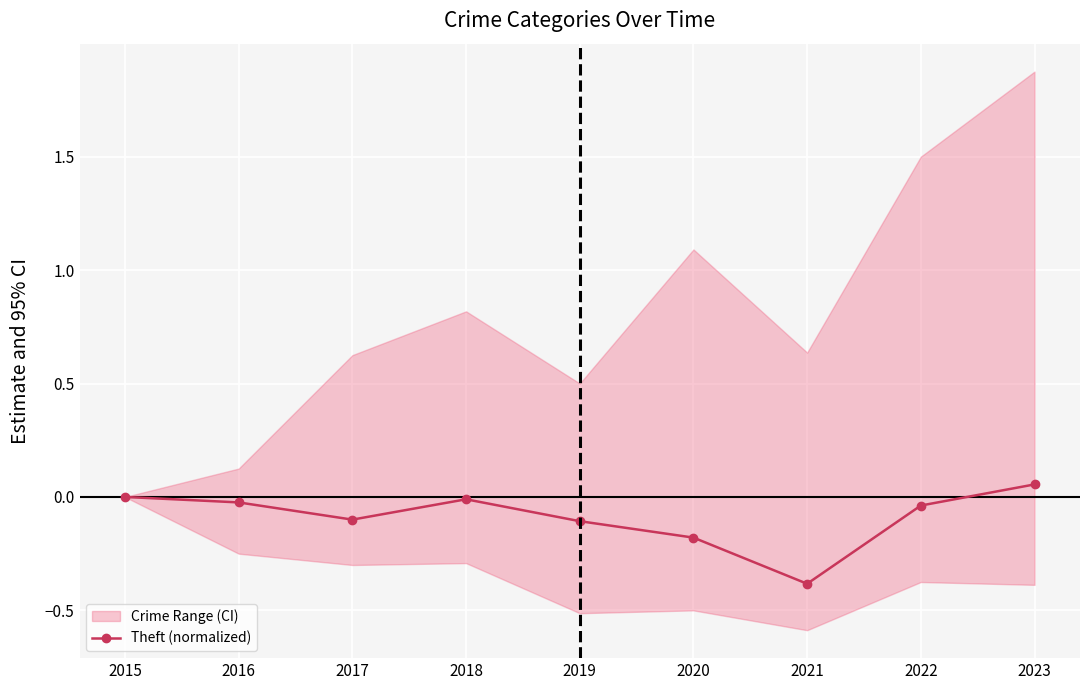

Between 2016 and 2022, which is larger?

2016